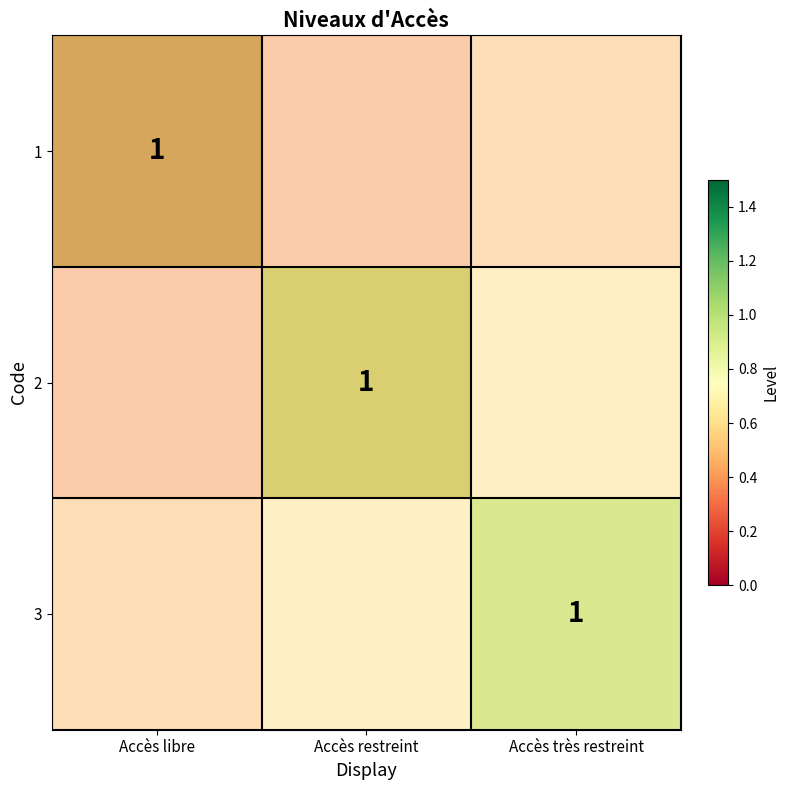

What is the total value across all series at Accès libre?

1.2